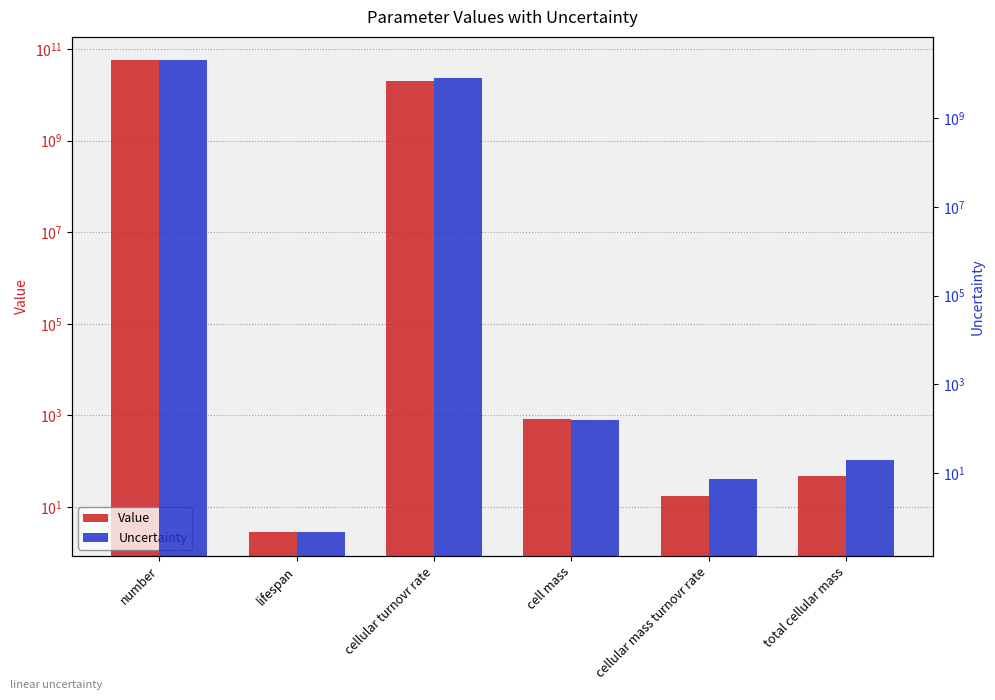

What is the average value of the Uncertainty series?

4693436983.5